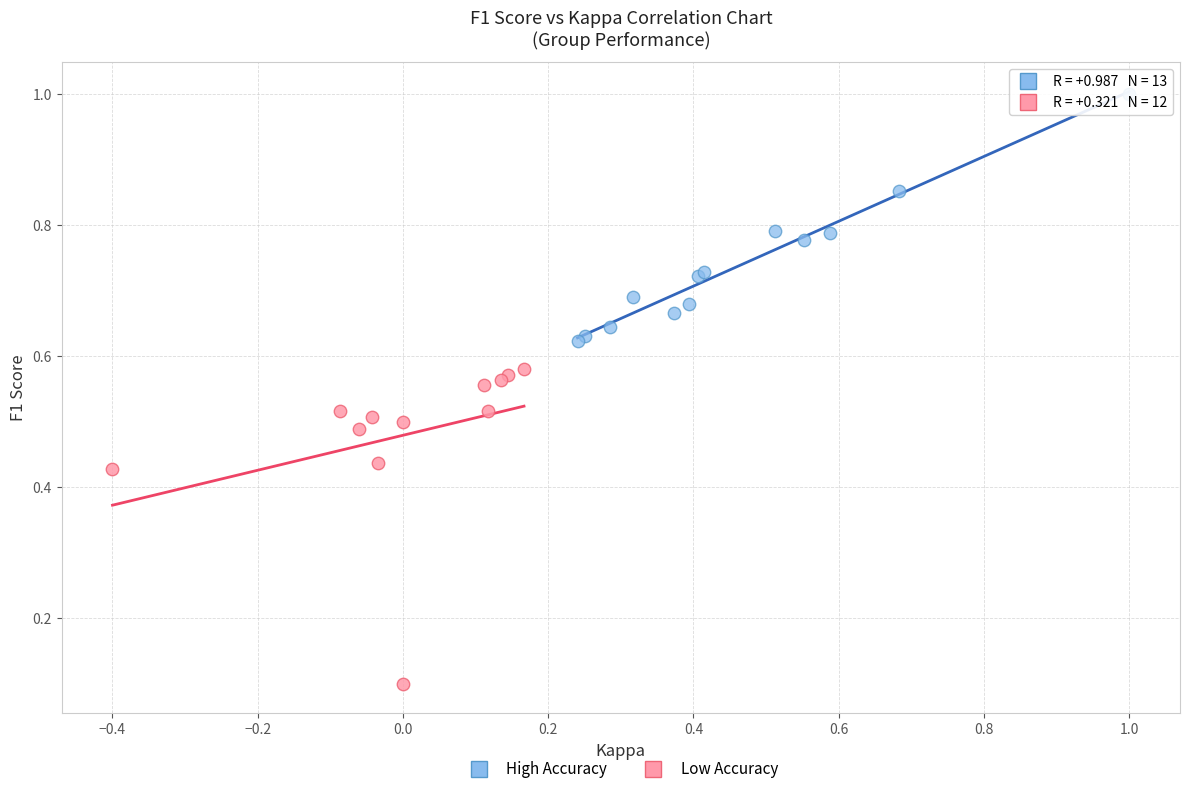

Which series contains the lowest Y value?

Low Accuracy